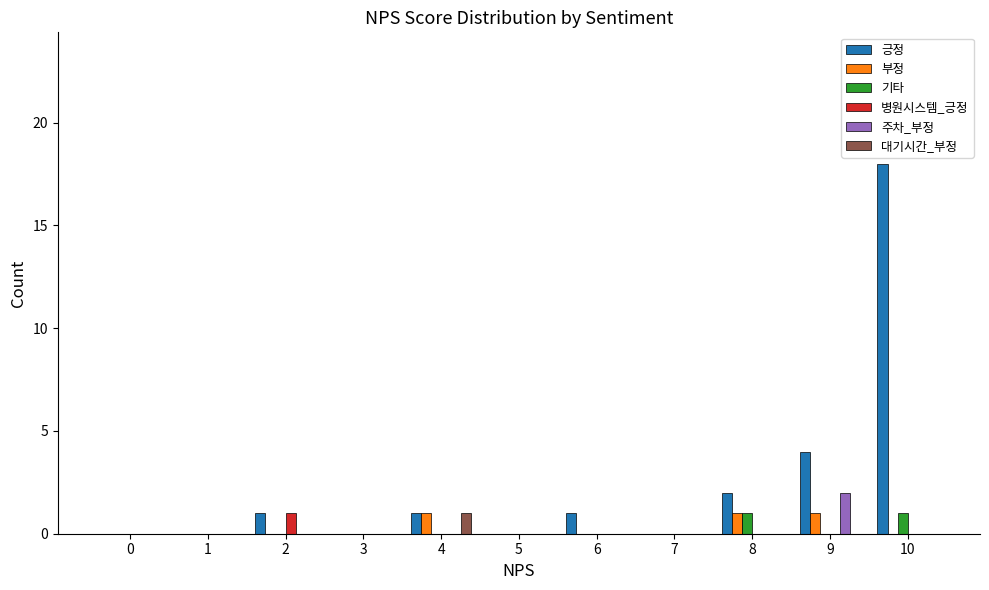

Count the number of data series in this chart.

6